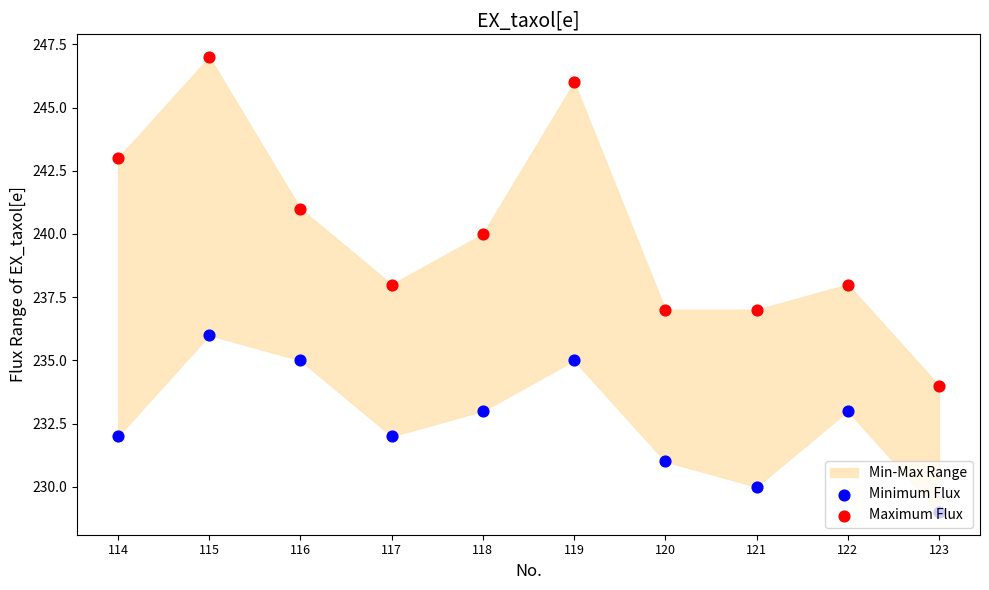

At how many categories does at least one series exceed 243?

2